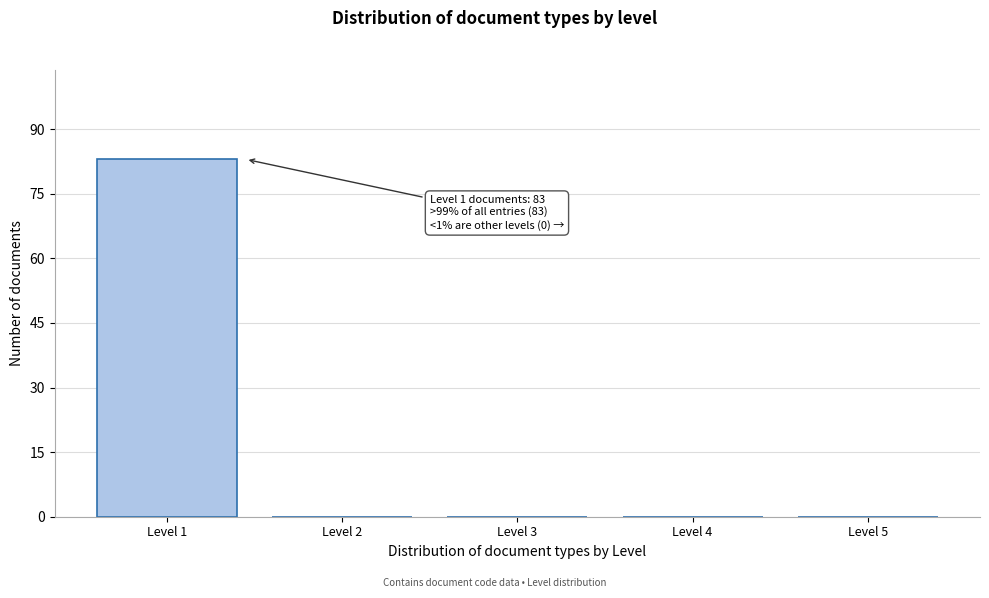

Over which range of the x-axis is the bar tallest?

0.5 to 1.5